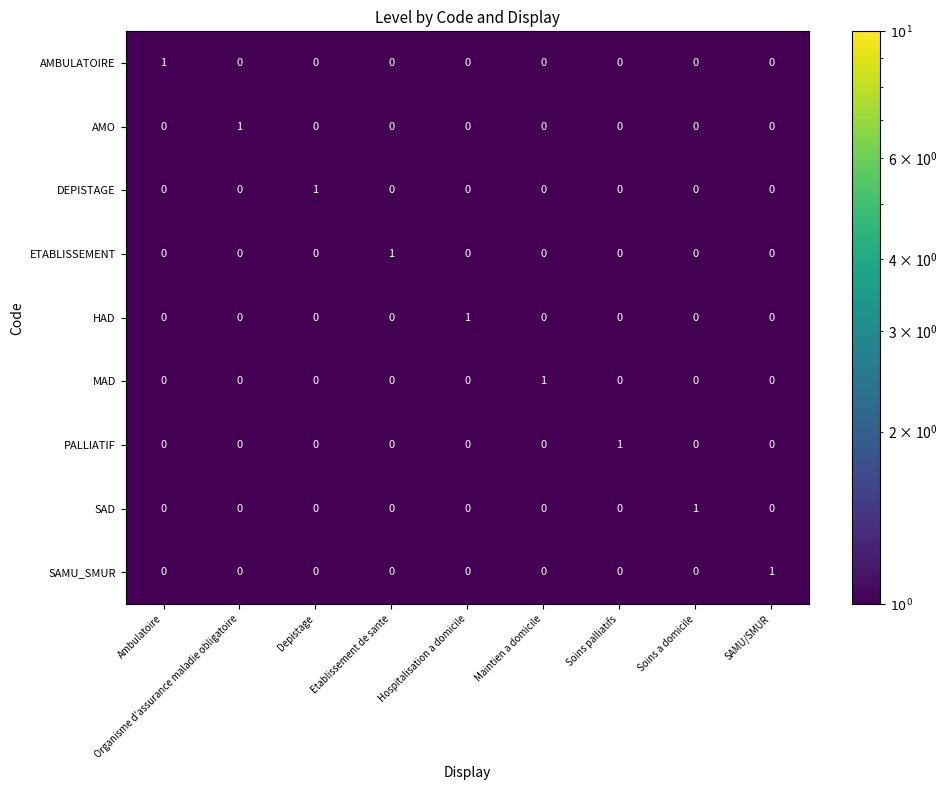

What is the greatest value displayed?

1